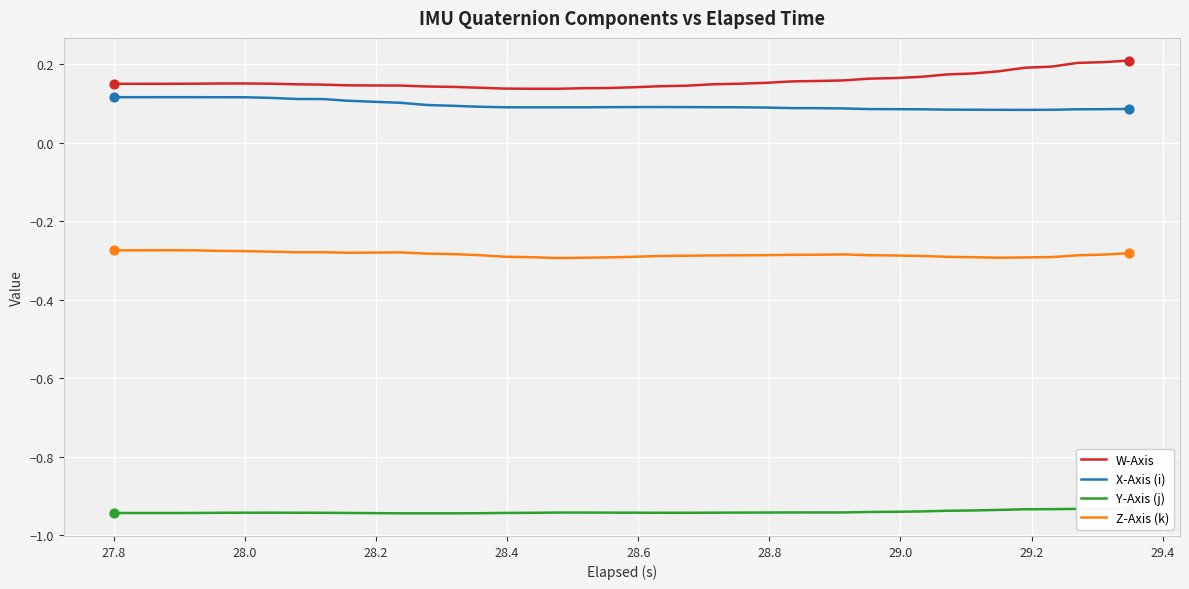

Which series contains the lowest Y value?

Y-Axis (j)